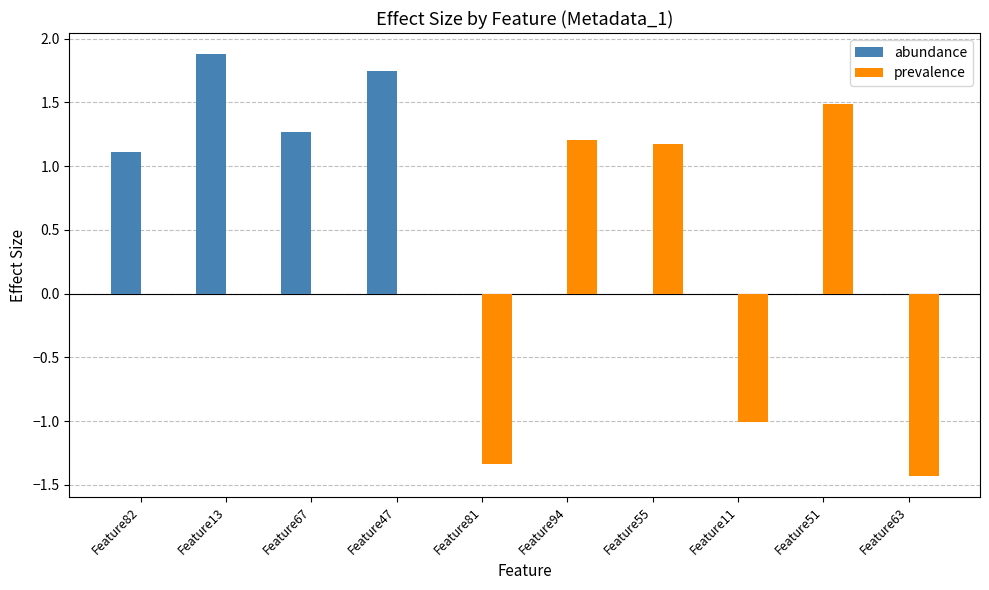

Which series has the largest total across all categories?

abundance